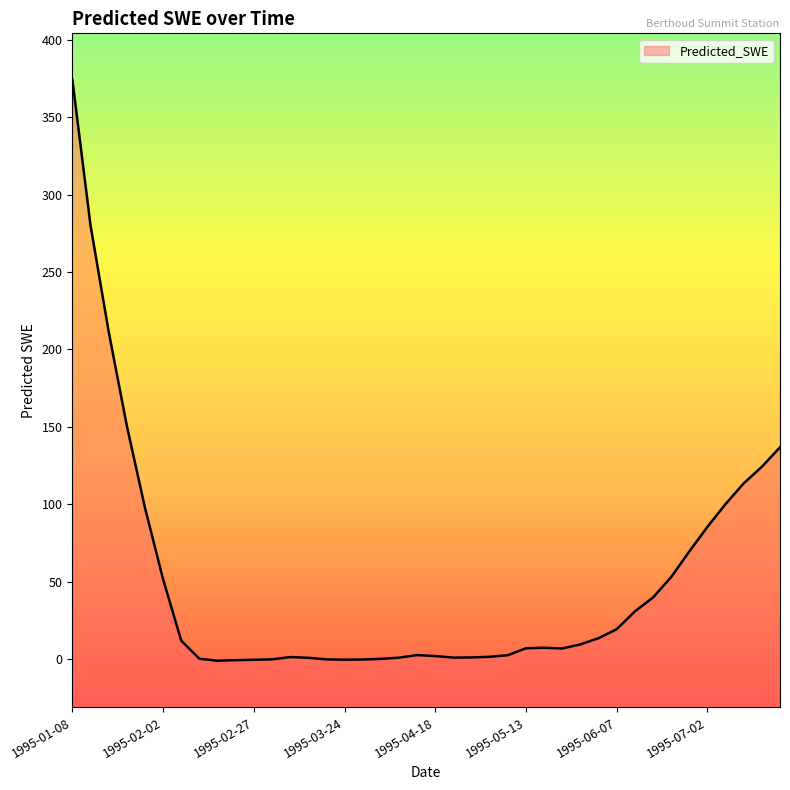

What is the difference between the second highest and second lowest values?

280.9